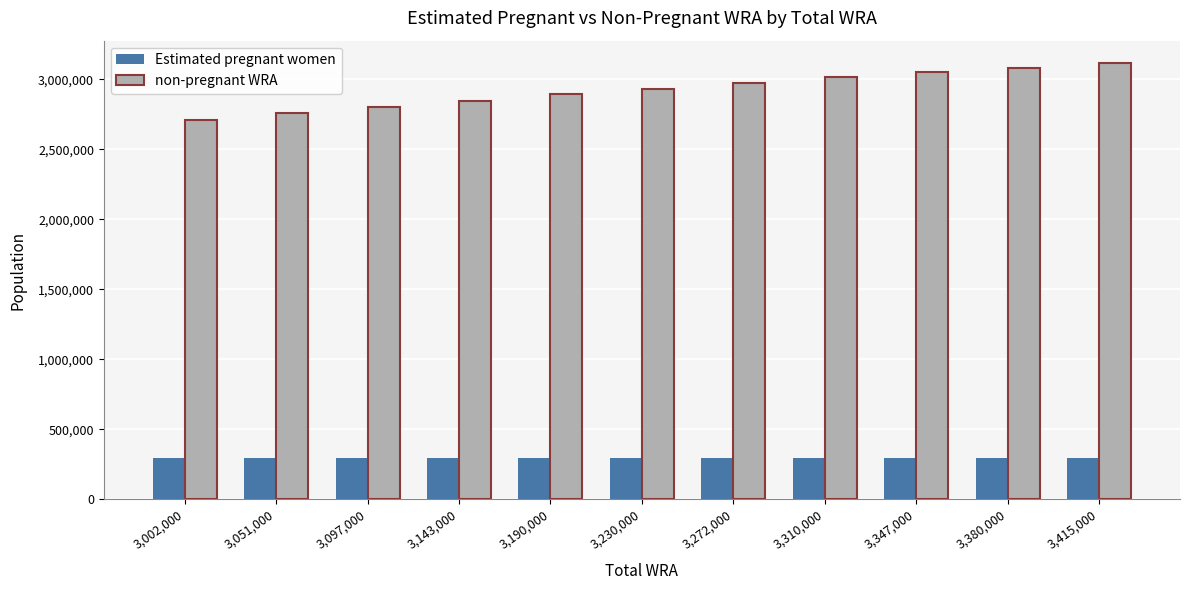

What is the difference between the highest and lowest values at 3,272,000?

2677385.3